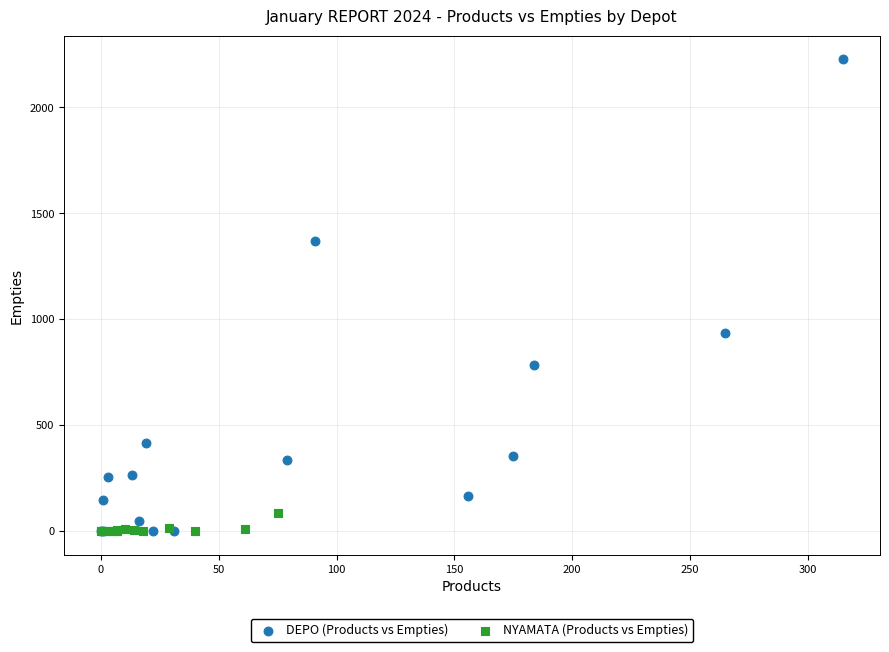

Which series reaches the maximum Y coordinate?

DEPO (Products vs Empties)